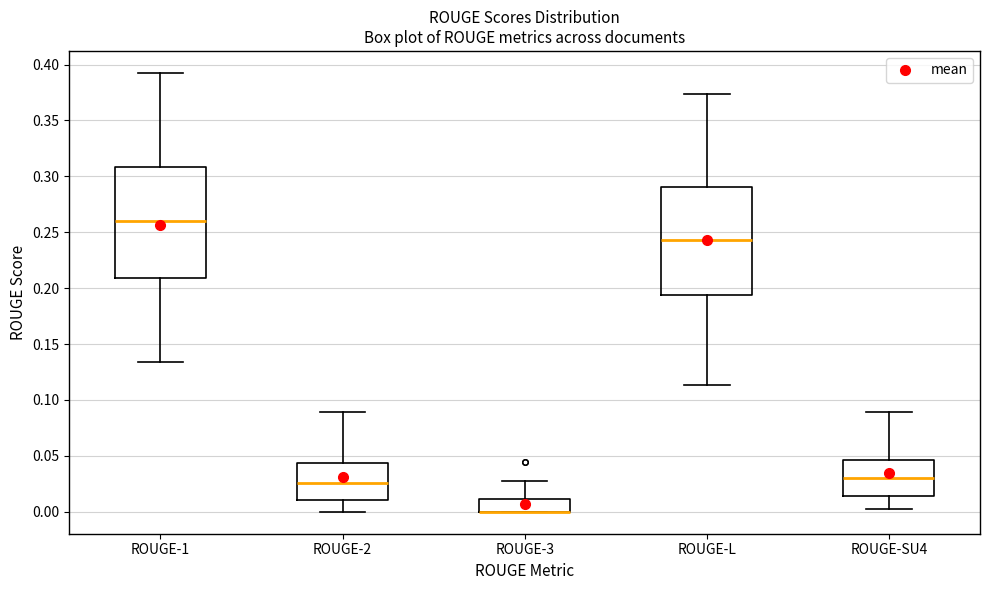

Where does the lower whisker of the box for ROUGE-2 end on the y-axis? The values are not printed on the chart, so give them approximately, as read against the axis.

0.000